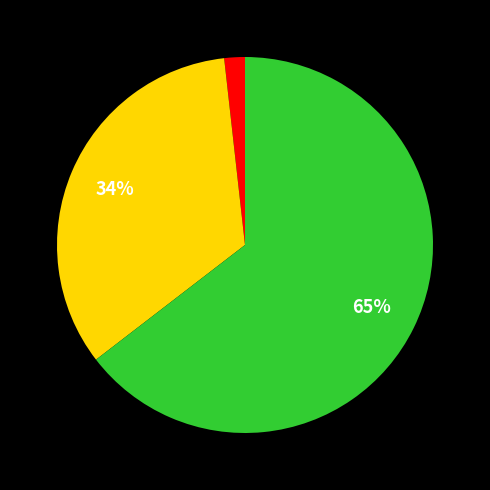

Does any single category account for the majority?

Yes